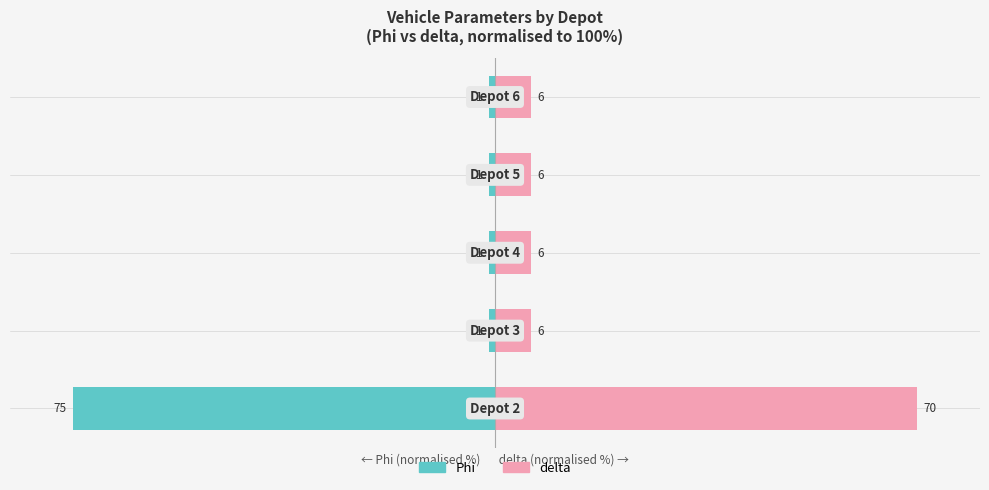

How many categories are shown in the chart?

5